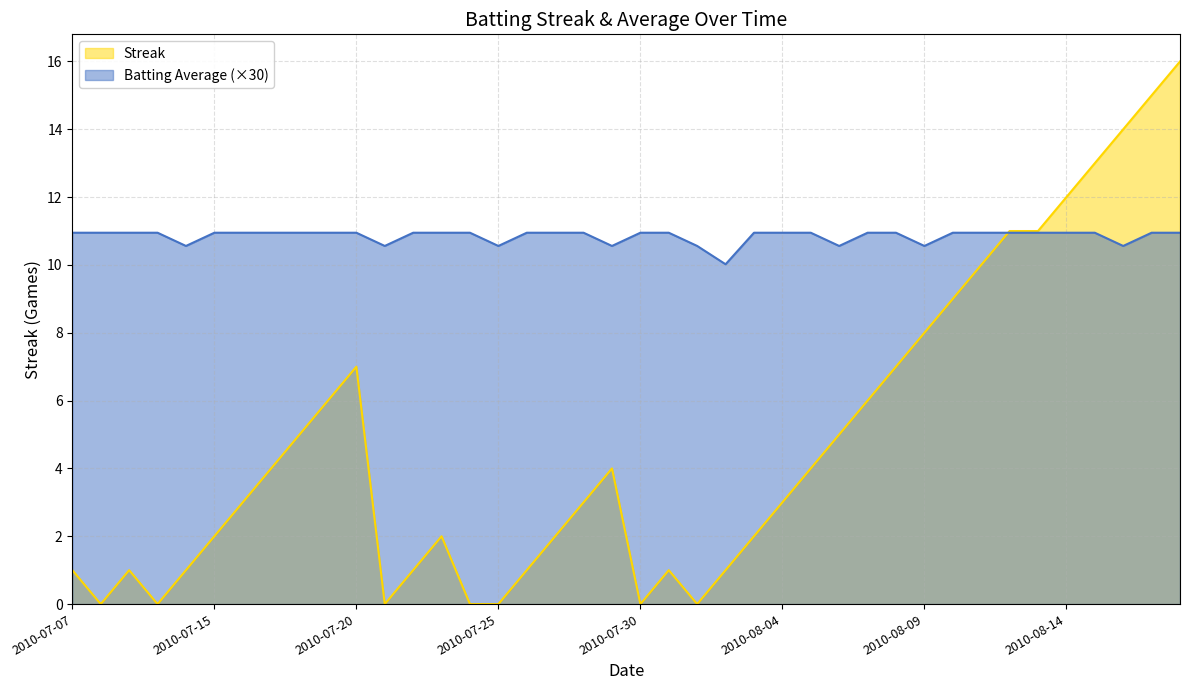

What is the difference between the second highest and second lowest values in the Streak series?

15.0